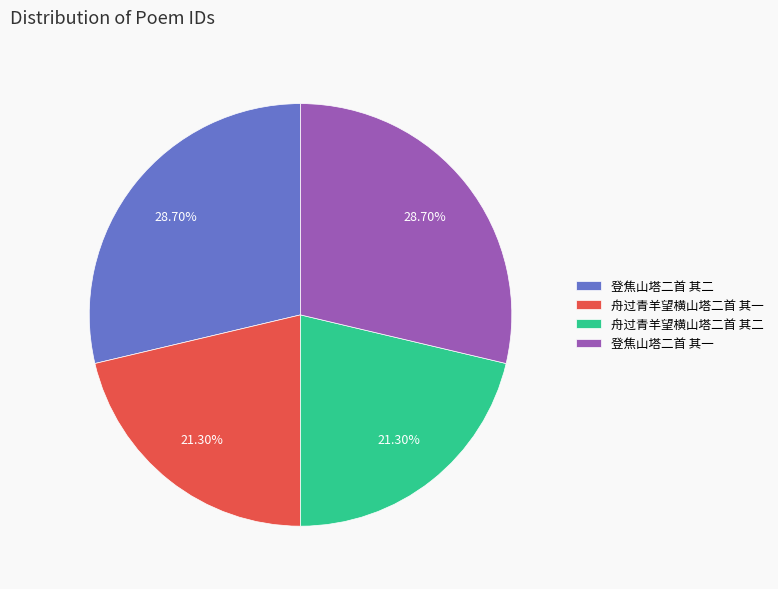

Approximately how many times larger is the value at 登焦山塔二首 其一 compared to 舟过青羊望横山塔二首 其二?

1.3